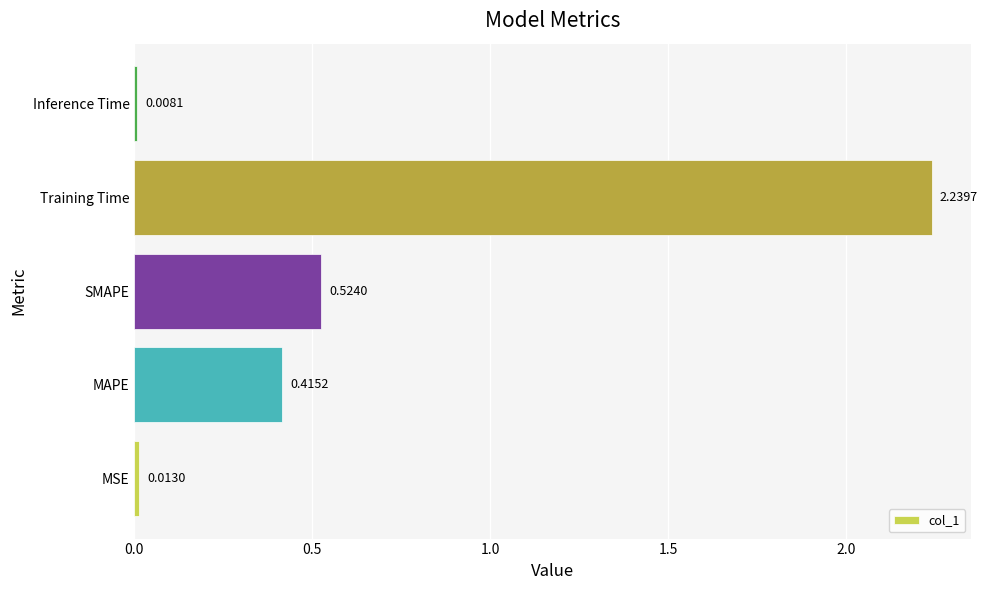

Where is the data nearest to the value 1?

SMAPE